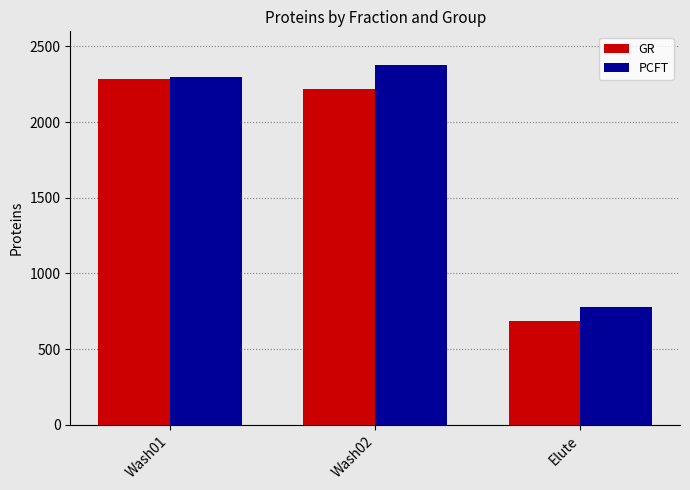

What is the total value across all series at Elute?

1468